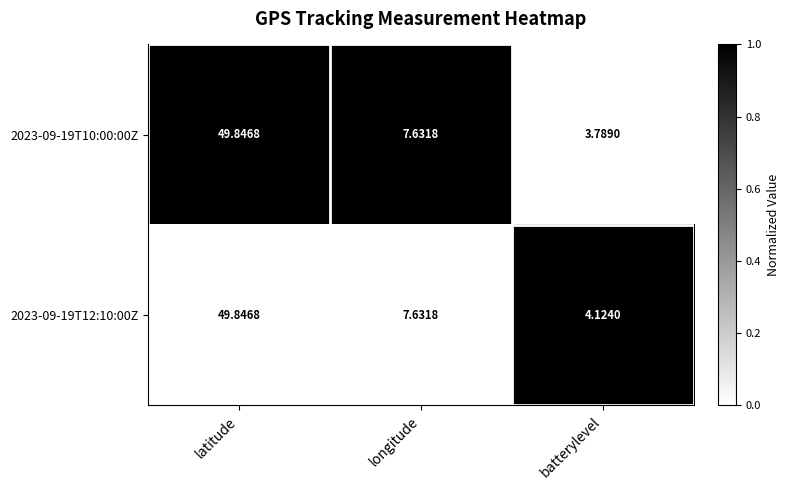

Rank the categories by 2023-09-19T12:10:00Z value from highest to lowest.

latitude, longitude, batterylevel